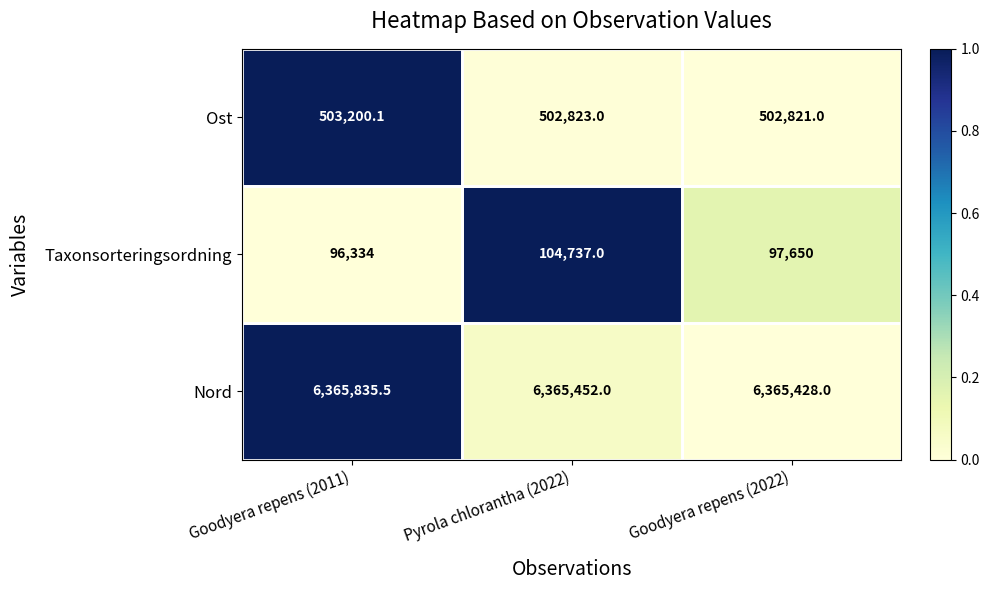

Which series has the largest total across all categories?

Nord